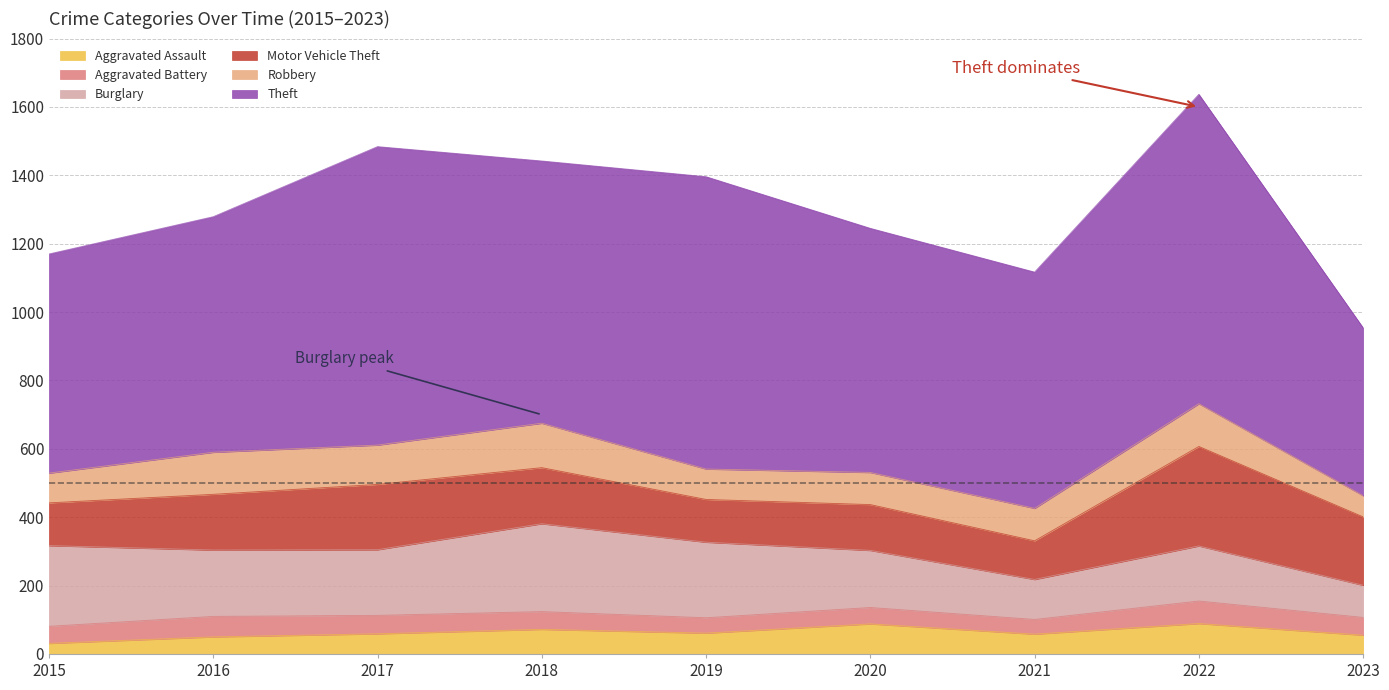

What is the approximate value of Aggravated Battery at 2019, to the nearest 10?

40